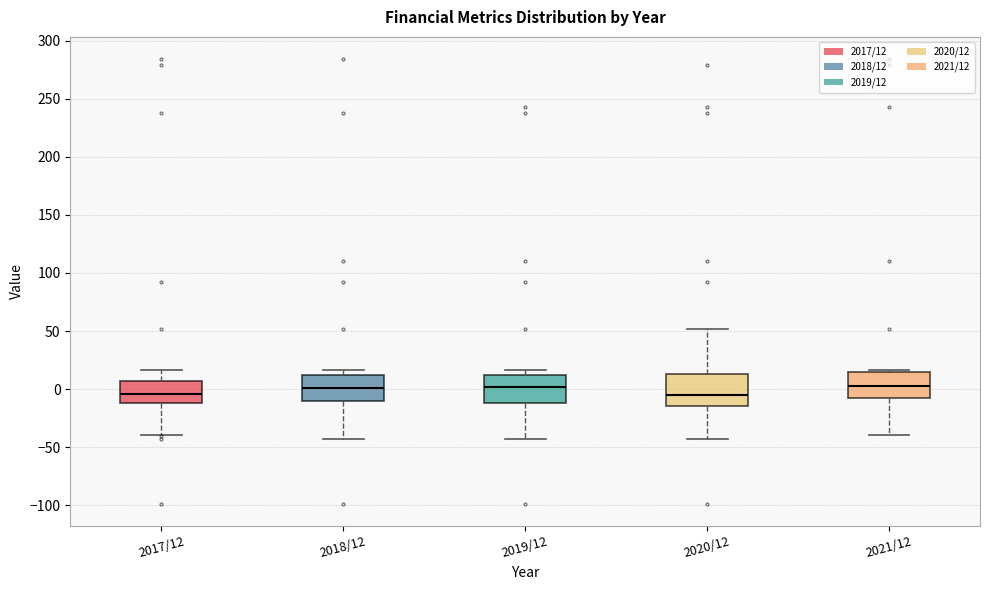

Where does the lower whisker of the box for 2020/12 end on the y-axis? The values are not printed on the chart, so give them approximately, as read against the axis.

-45